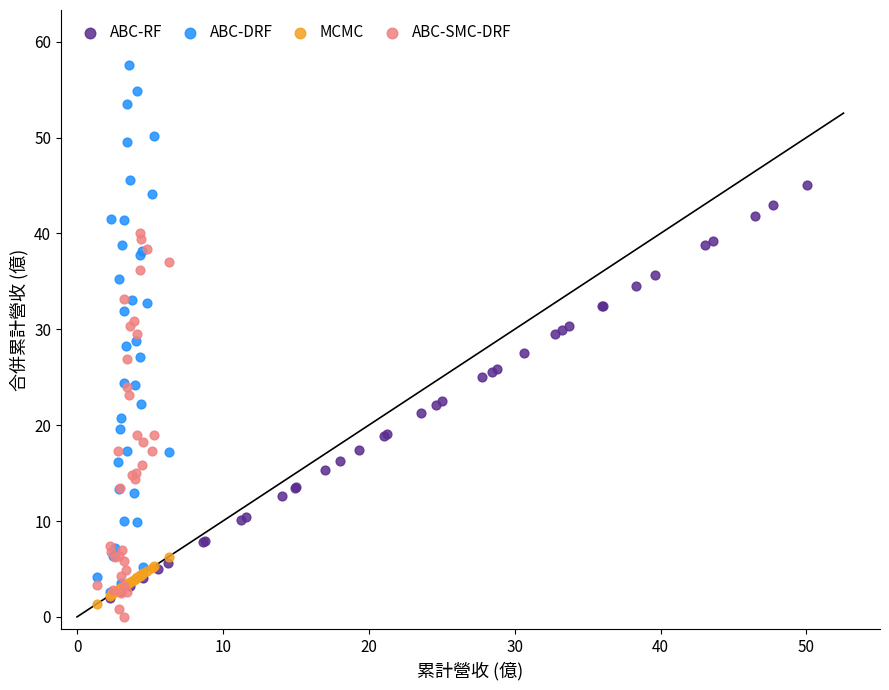

Which series contains the highest Y value?

ABC-DRF